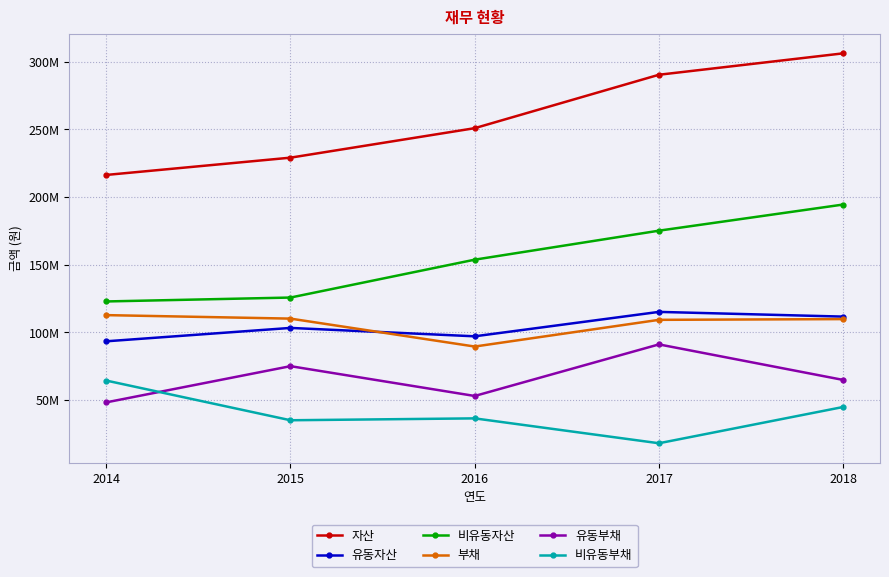

What are all the series names shown in the legend?

자산, 유동자산, 비유동자산, 부채, 유동부채, 비유동부채